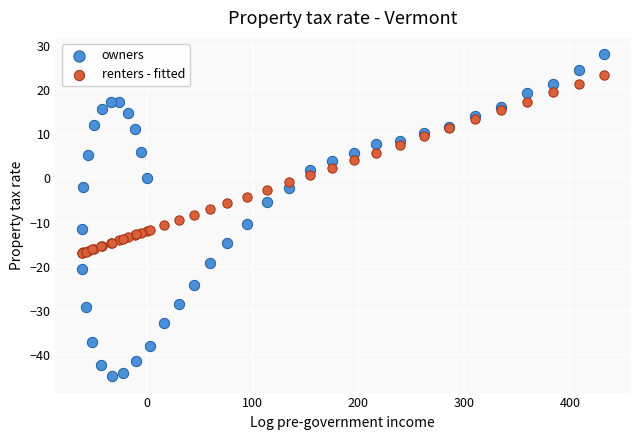

Which series reaches the minimum Y coordinate?

owners